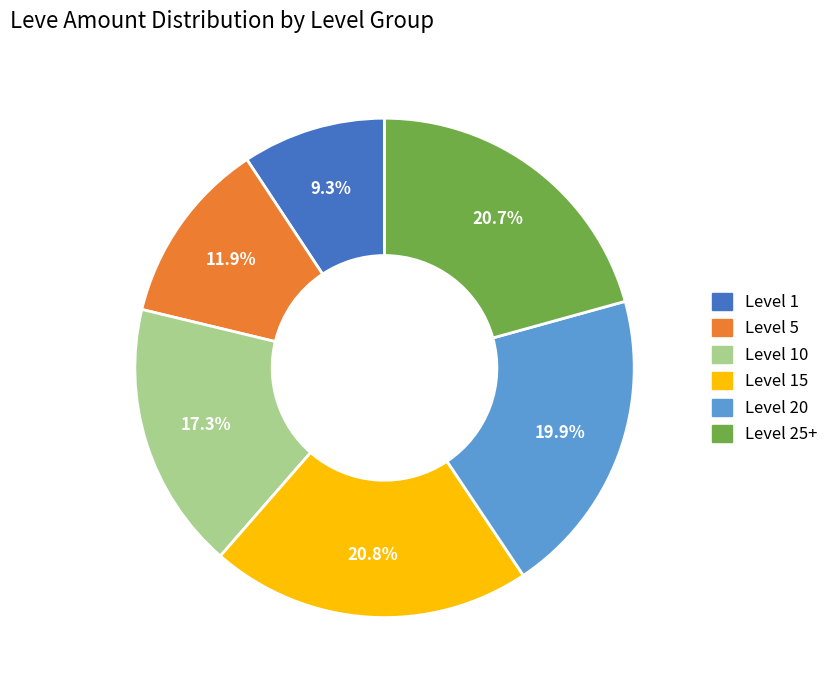

Does any single category account for the majority?

No